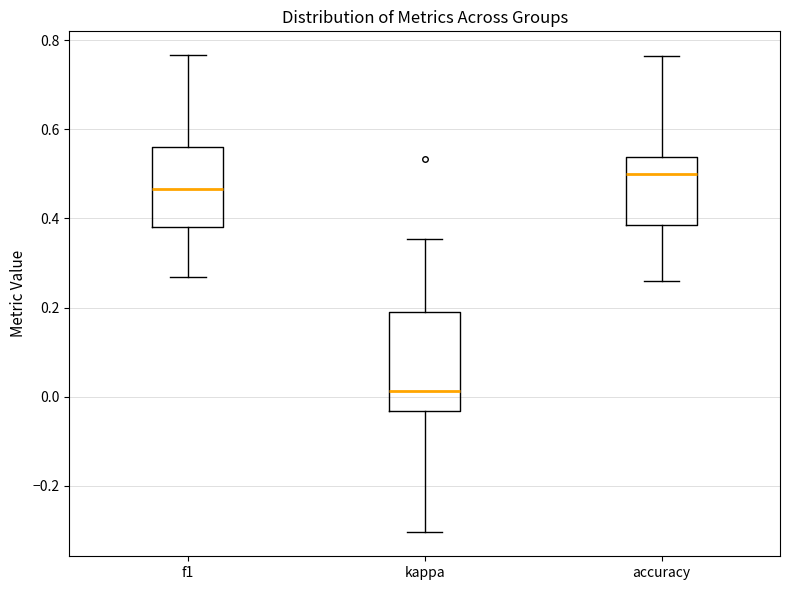

Which box is the tallest, from its lower edge to its upper edge?

kappa